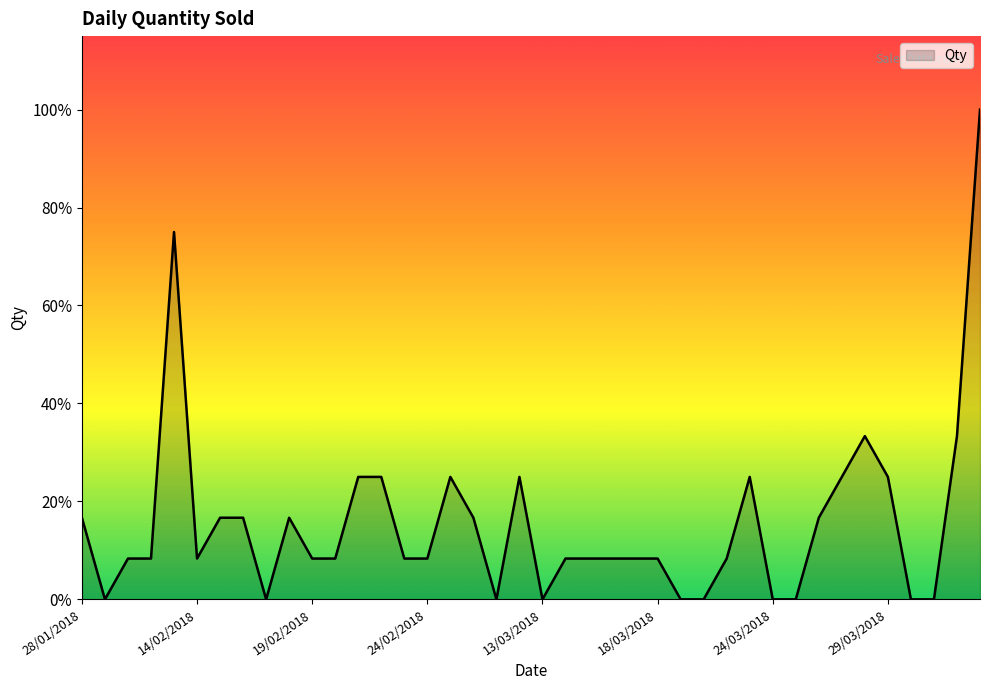

How many positive values are there?

30